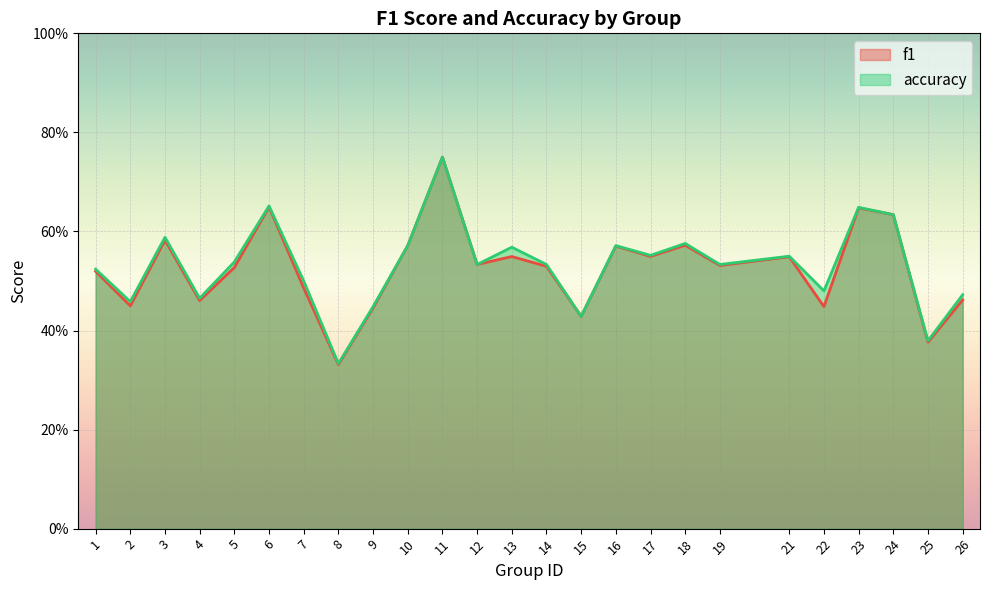

How many categories are shown in the chart?

25